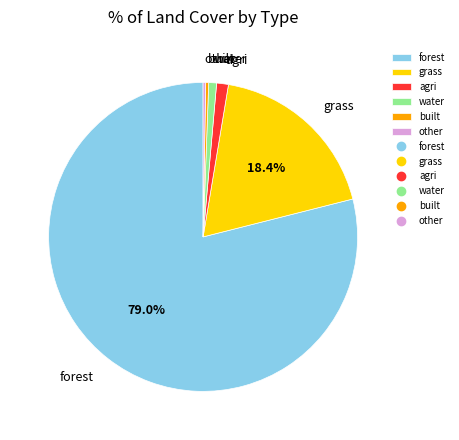

Is there a majority slice in this chart?

Yes